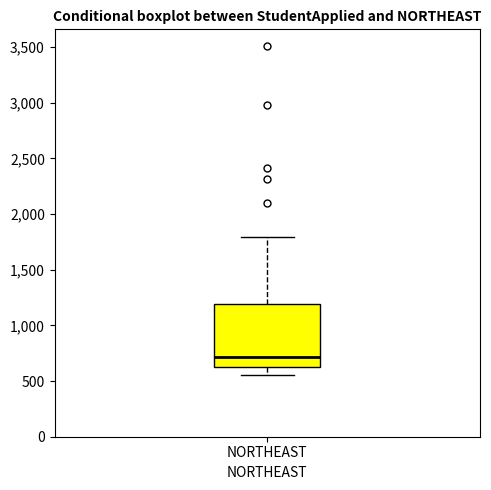

Read this box plot against the y-axis: the position of the median line, the range covered by the box, and the ends of both whiskers. The values are not printed on the chart, so give them approximately, as read against the axis.

median 700, box 650 to 1200, whiskers 550 to 1800